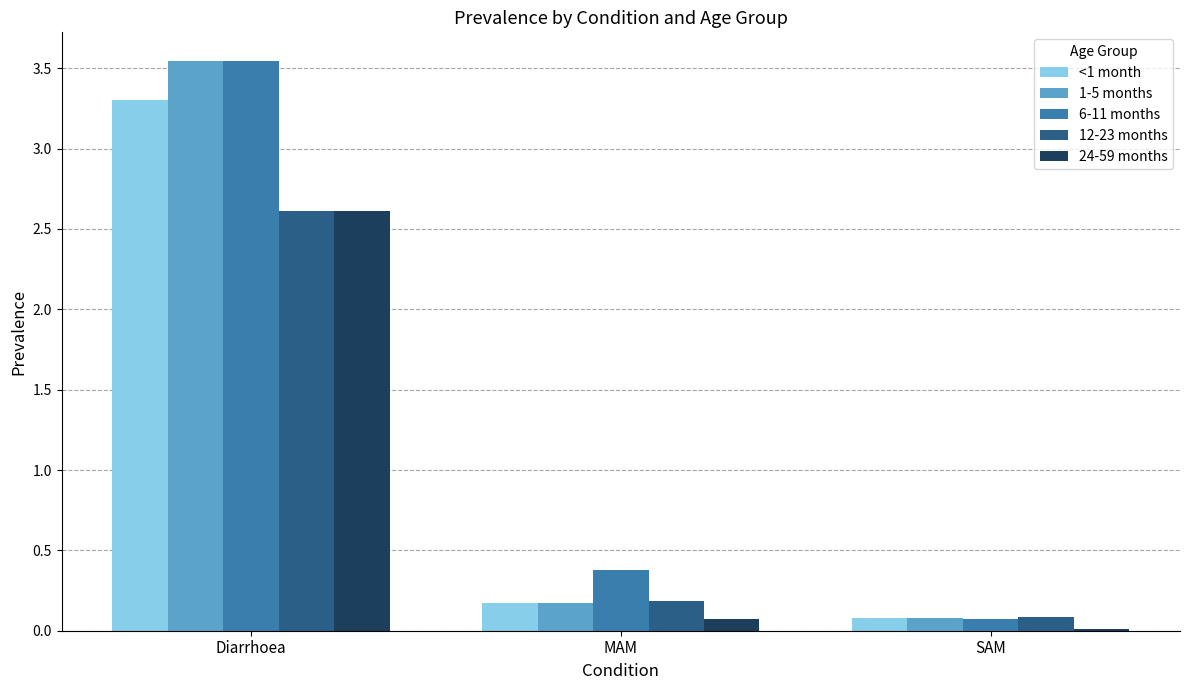

At which label is 1-5 months closest to 1?

MAM